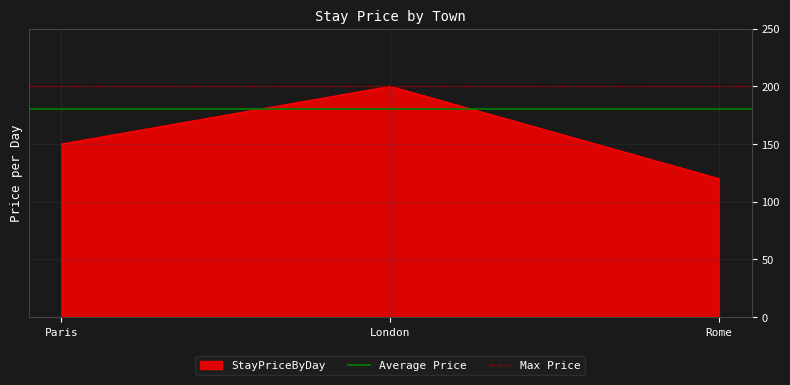

True or false: Average Price has a value of 180 at London.

True